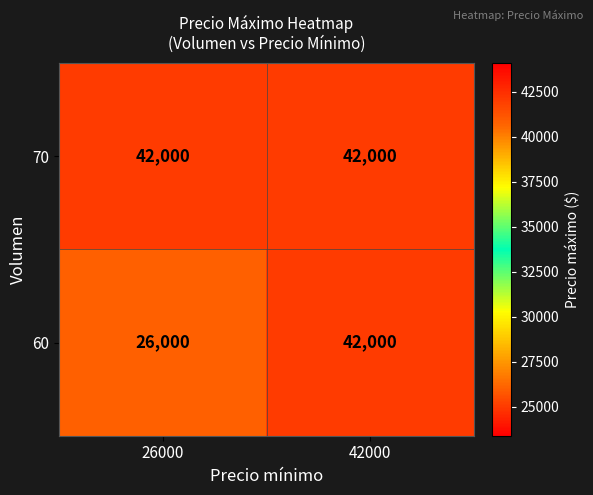

What is the difference between the 60 values at 26000 and 42000?

16000